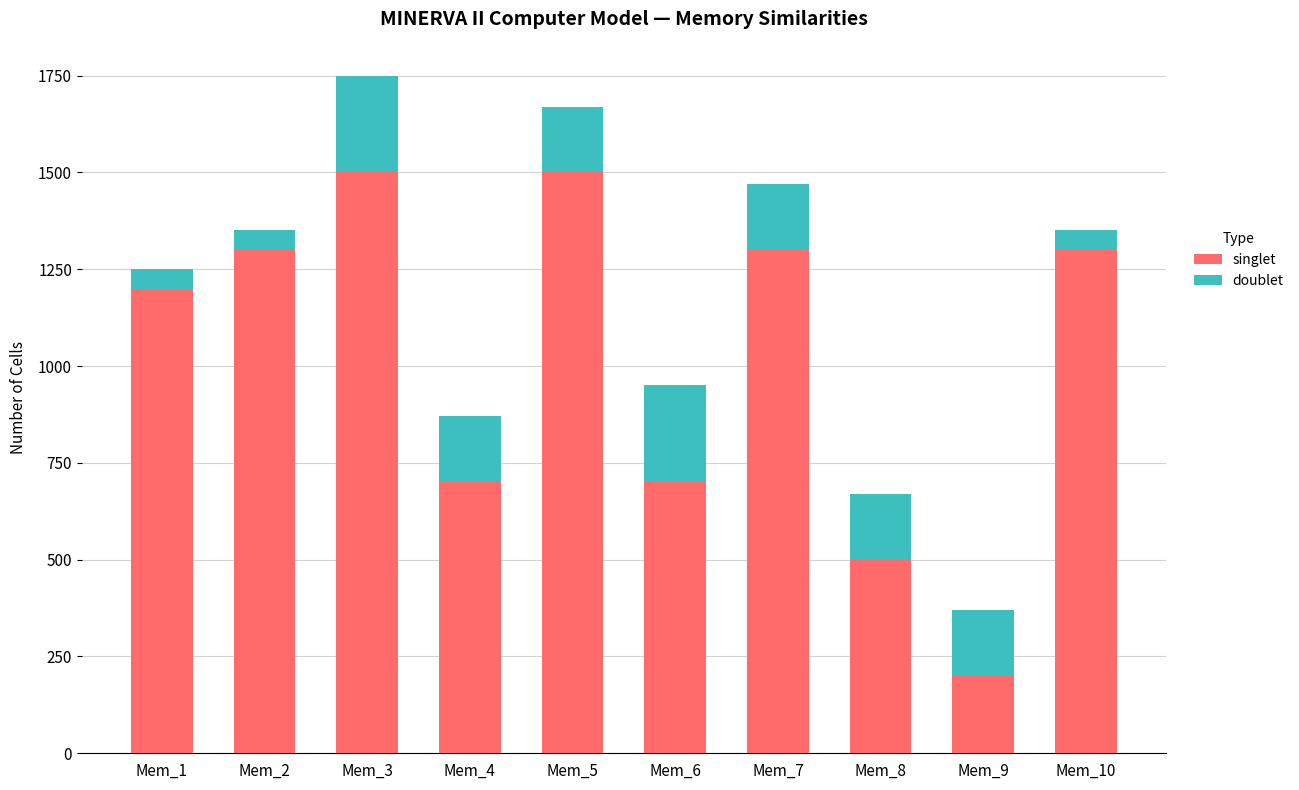

What is the average value of the singlet series?

1020